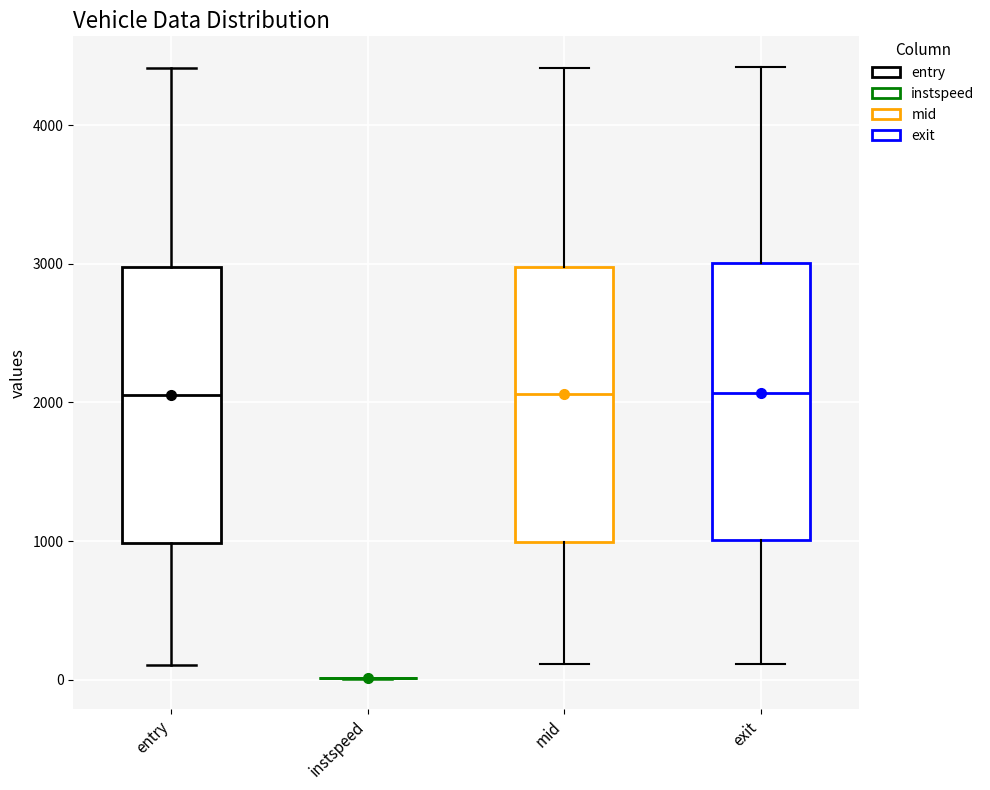

Reading left to right, transcribe this box plot: for each box, give where its median line is, the range the box spans, and where its two whiskers end, as read against the y-axis. The values are not printed on the chart, so give them approximately, as read against the axis.

entry: median 2100, box 1000 to 3000, whiskers 100 to 4400
instspeed: box collapsed to a line at 0, whiskers 0 to 0
mid: median 2100, box 1000 to 3000, whiskers 100 to 4400
exit: median 2100, box 1000 to 3000, whiskers 100 to 4400